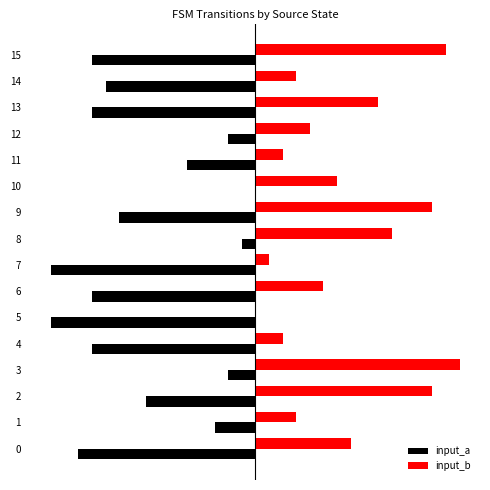

What are all the series names shown in the legend?

input_a, input_b